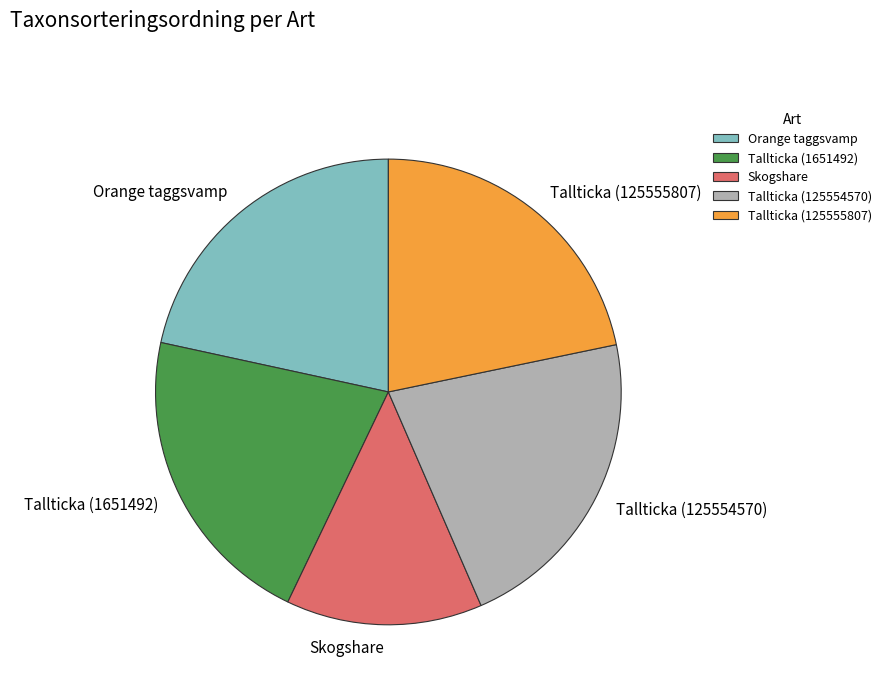

Is Skogshare the majority of the pie?

No